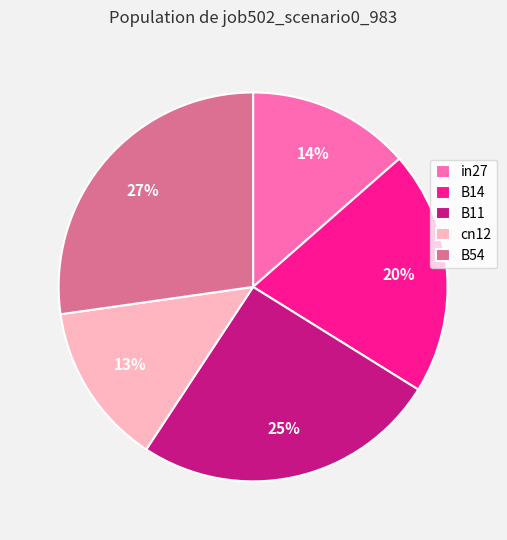

The B54 slice represents 27% of the pie. True or false?

True